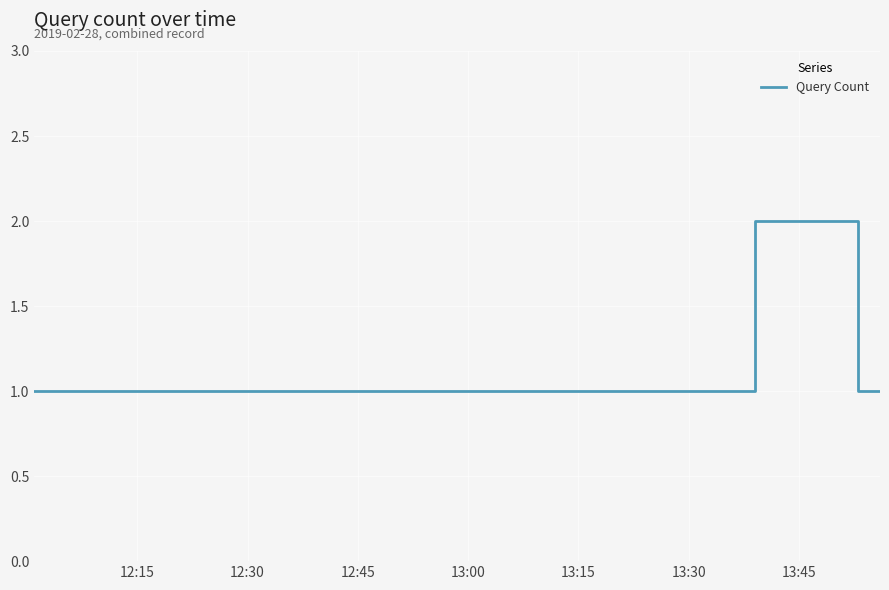

Count the values in the range 1 to 2.

11